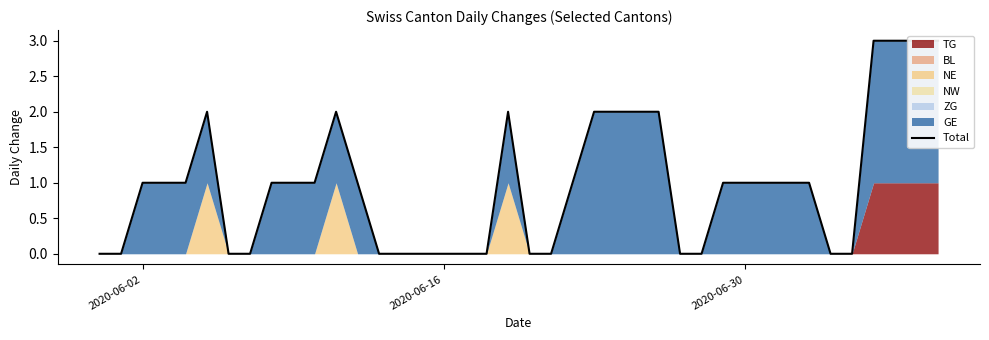

How many data points does each series have?

40